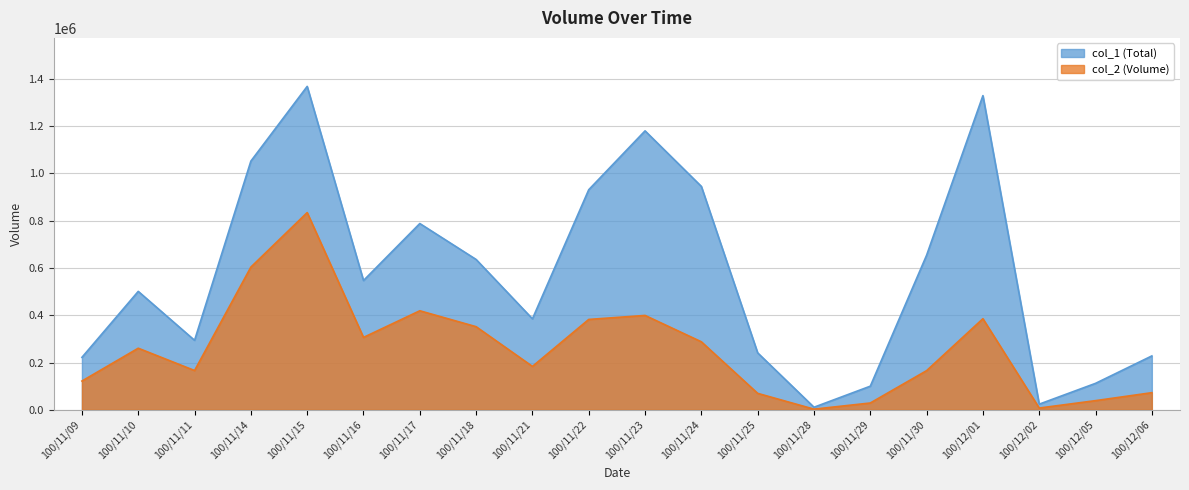

What is the label of the 15th point from the right?

100/11/16